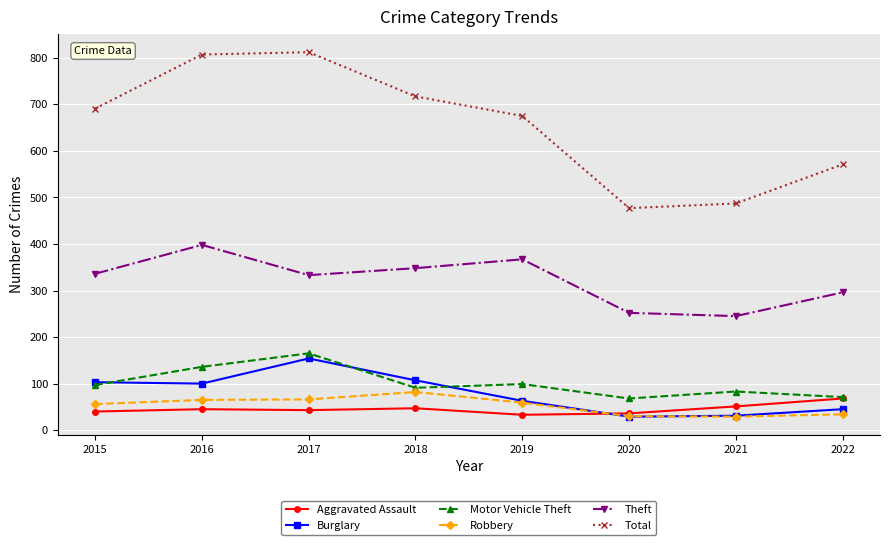

True or false: Burglary has more than 1 interior local peaks.

False